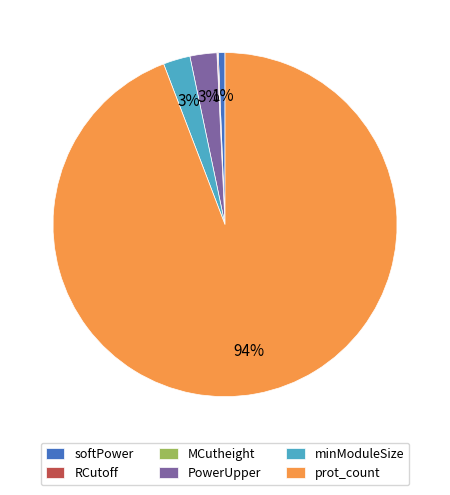

What is the majority slice?

prot_count